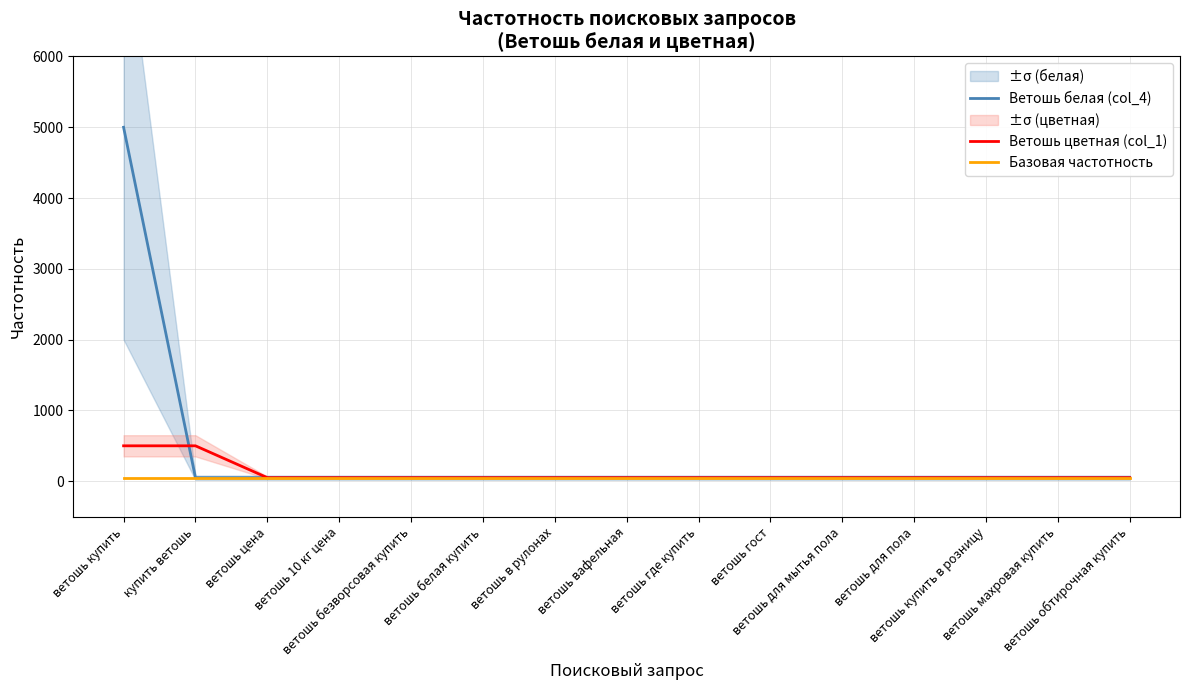

Which category has the highest value across all series?

ветошь купить